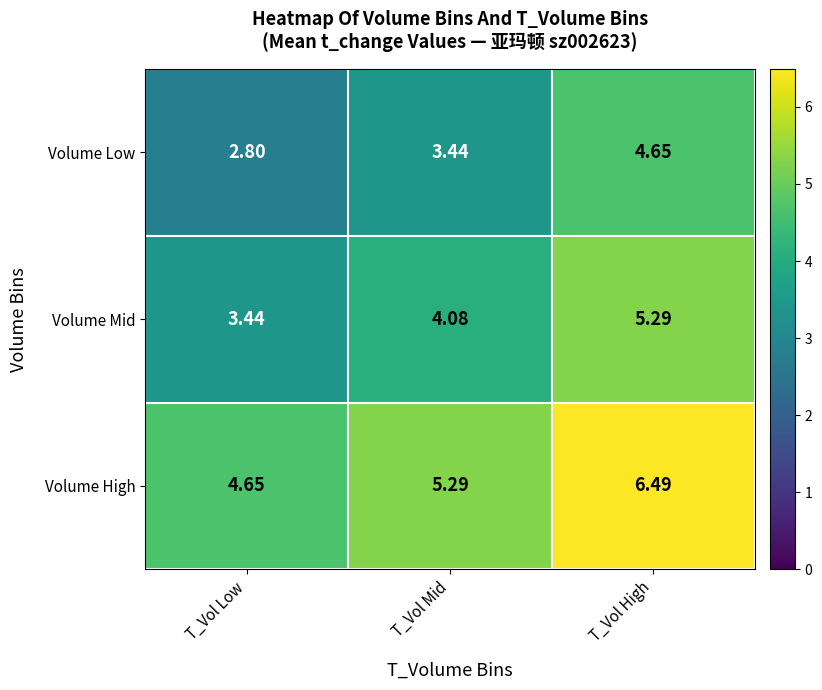

Is the value of Volume High at T_Vol High greater than the value of Volume Mid at T_Vol Mid?

Yes